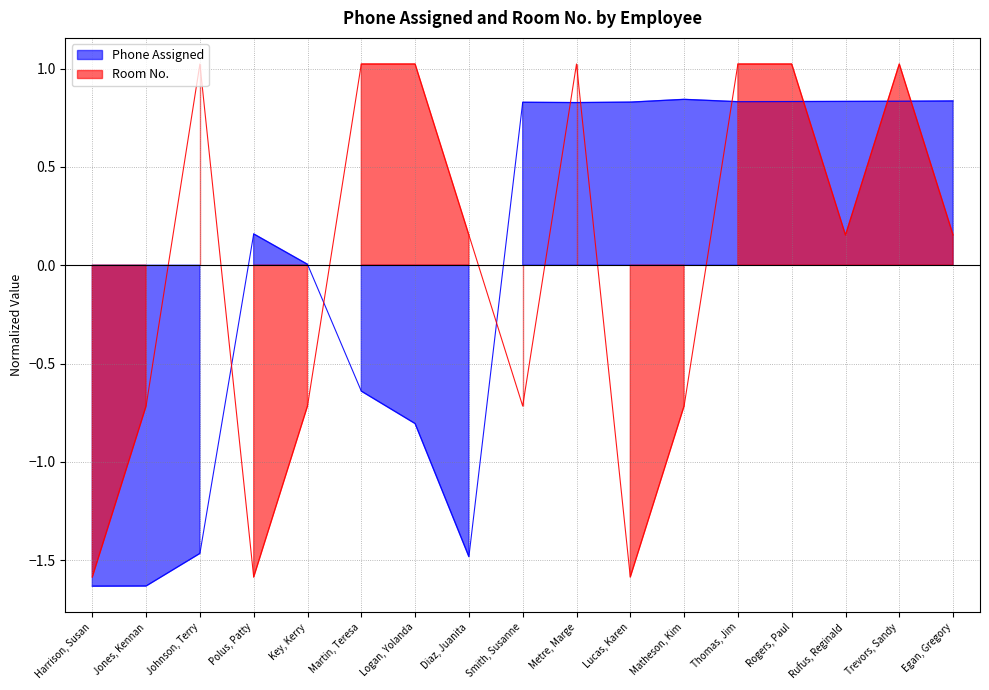

Which series has the largest total across all categories?

Room No.